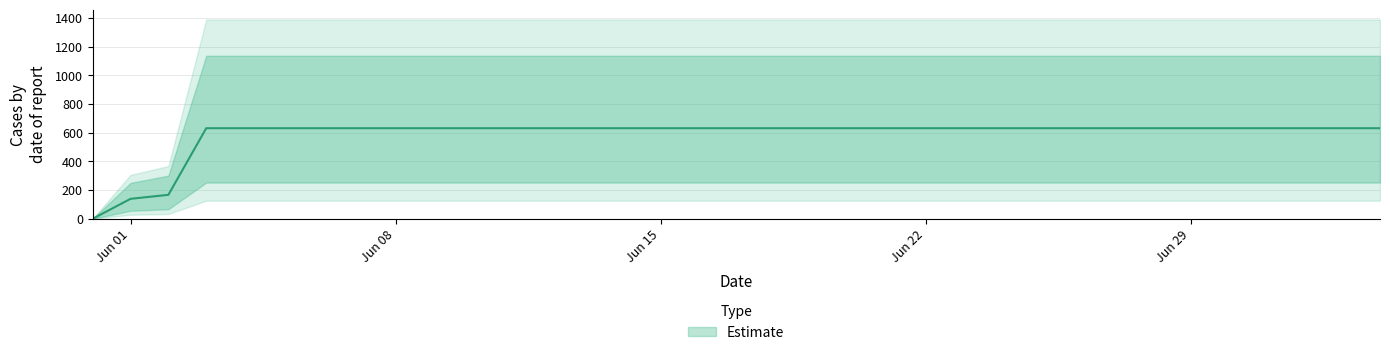

What is the average value?

586